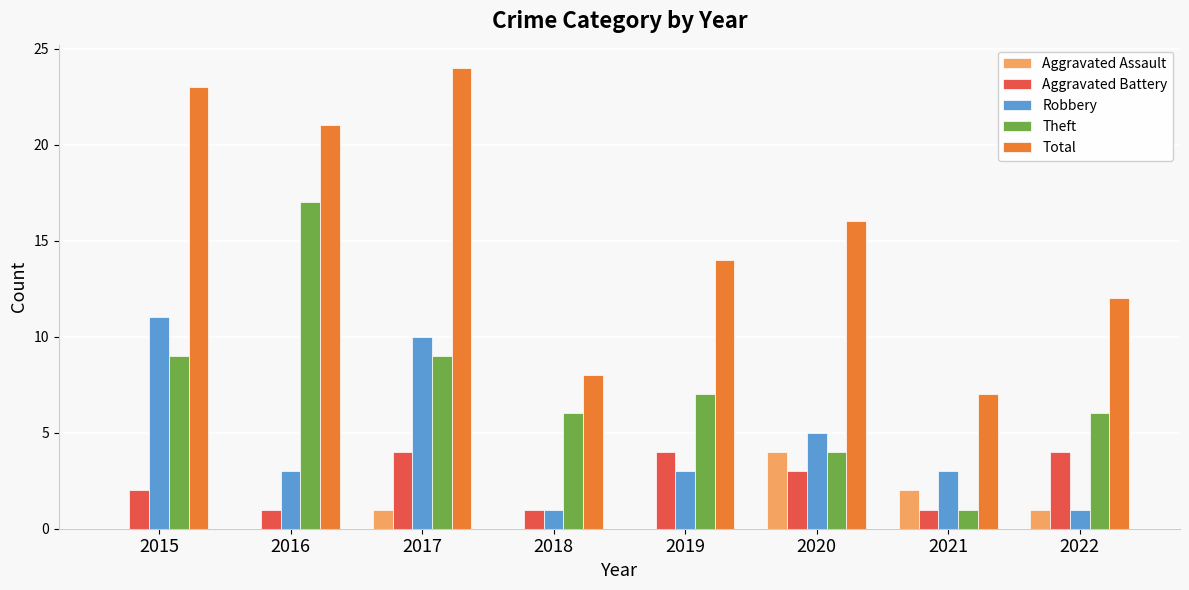

How many groups of bars are there?

8